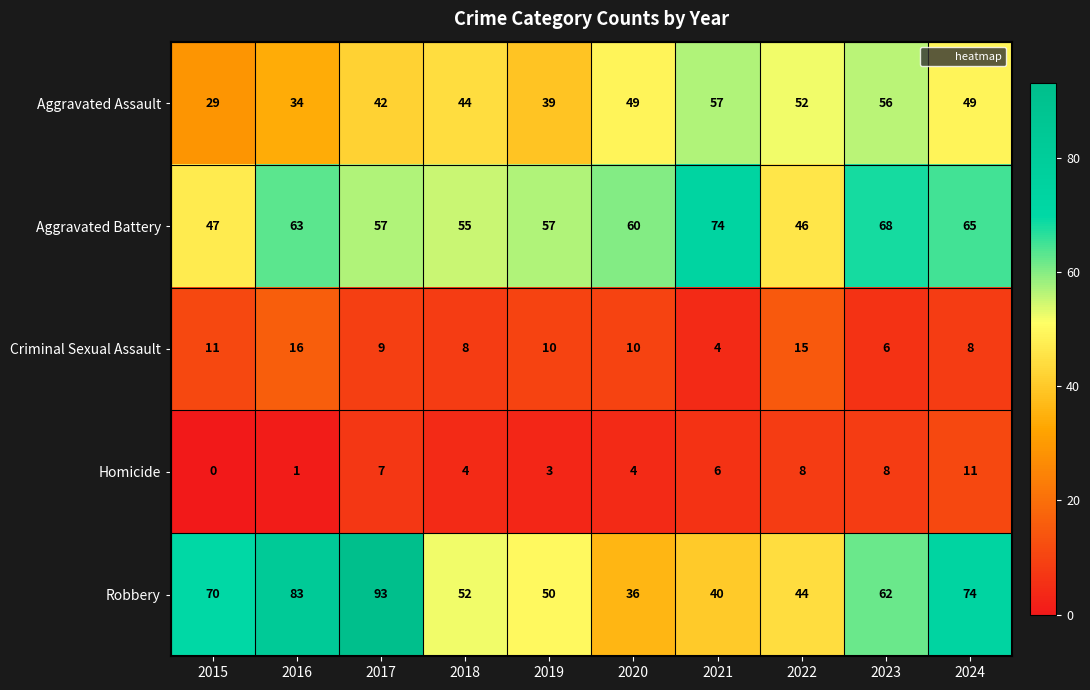

What is the difference between the highest and lowest values at 2017?

86